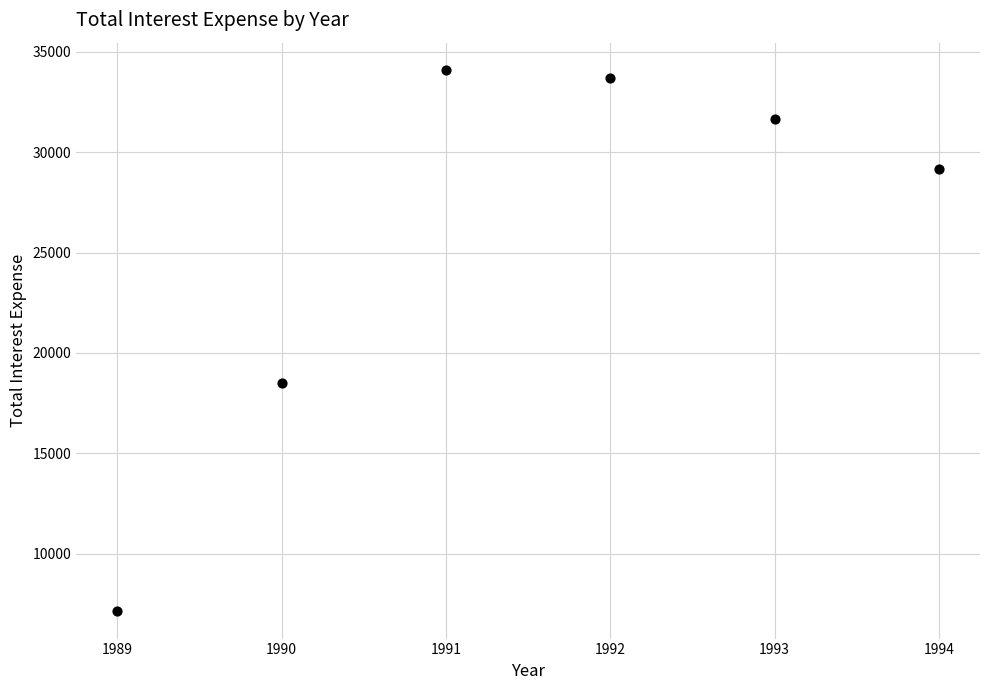

What Y value in the scatter plot is closest to 20611?

18487